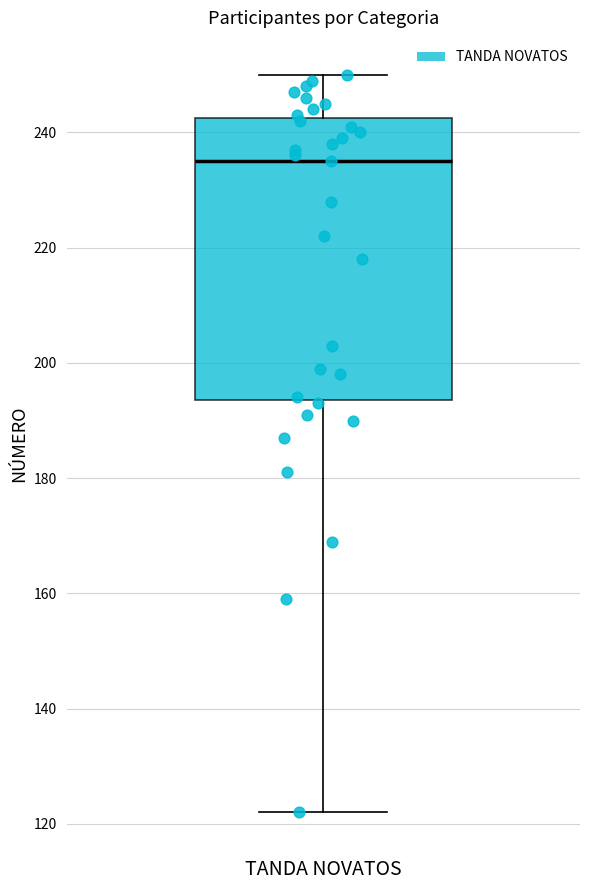

Read this box plot against the y-axis: the position of the median line, the range covered by the box, and the ends of both whiskers. The values are not printed on the chart, so give them approximately, as read against the axis.

median 236, box 194 to 242, whiskers 122 to 250